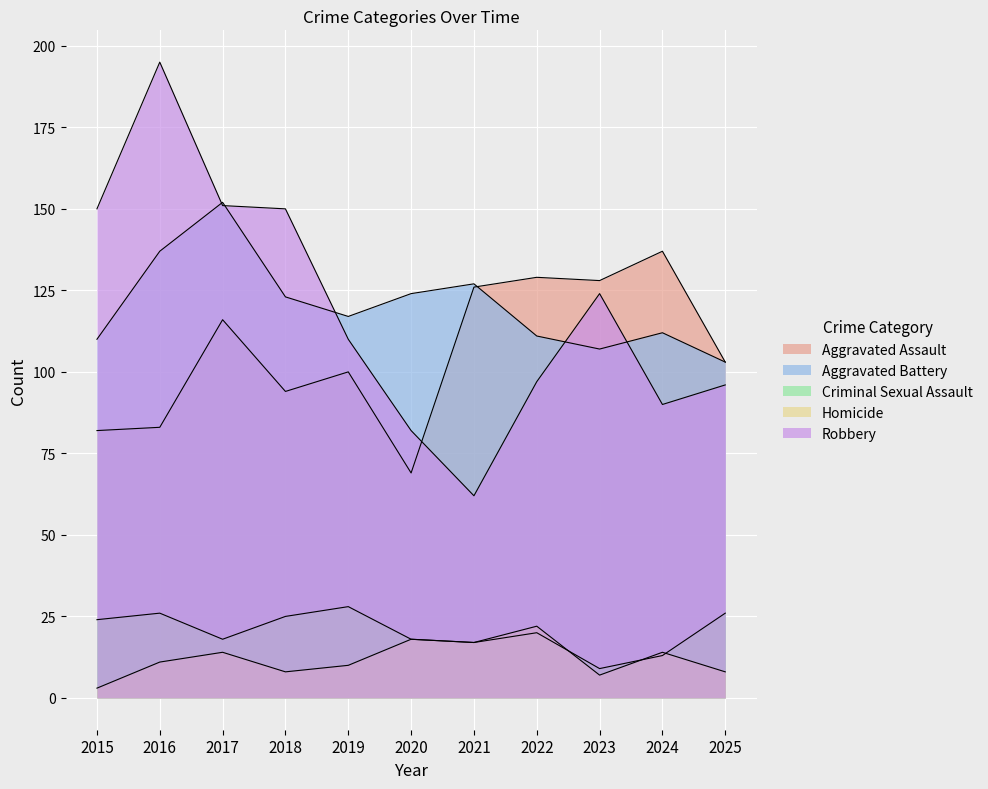

How many categories are shown in the chart?

11